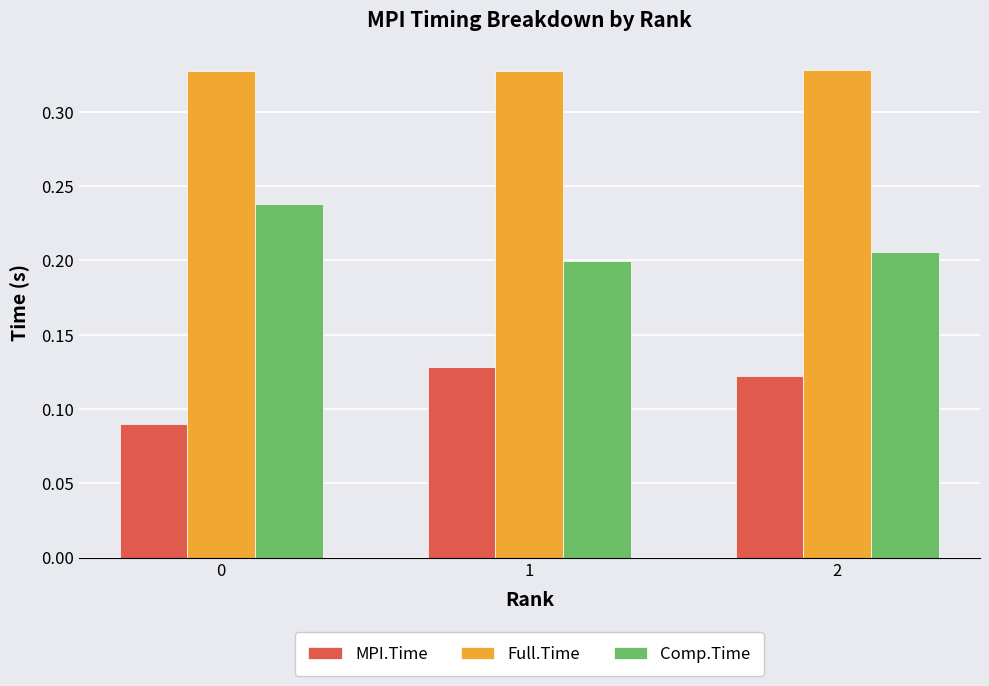

What is the sum of the Comp.Time values at 1 and 2?

0.4